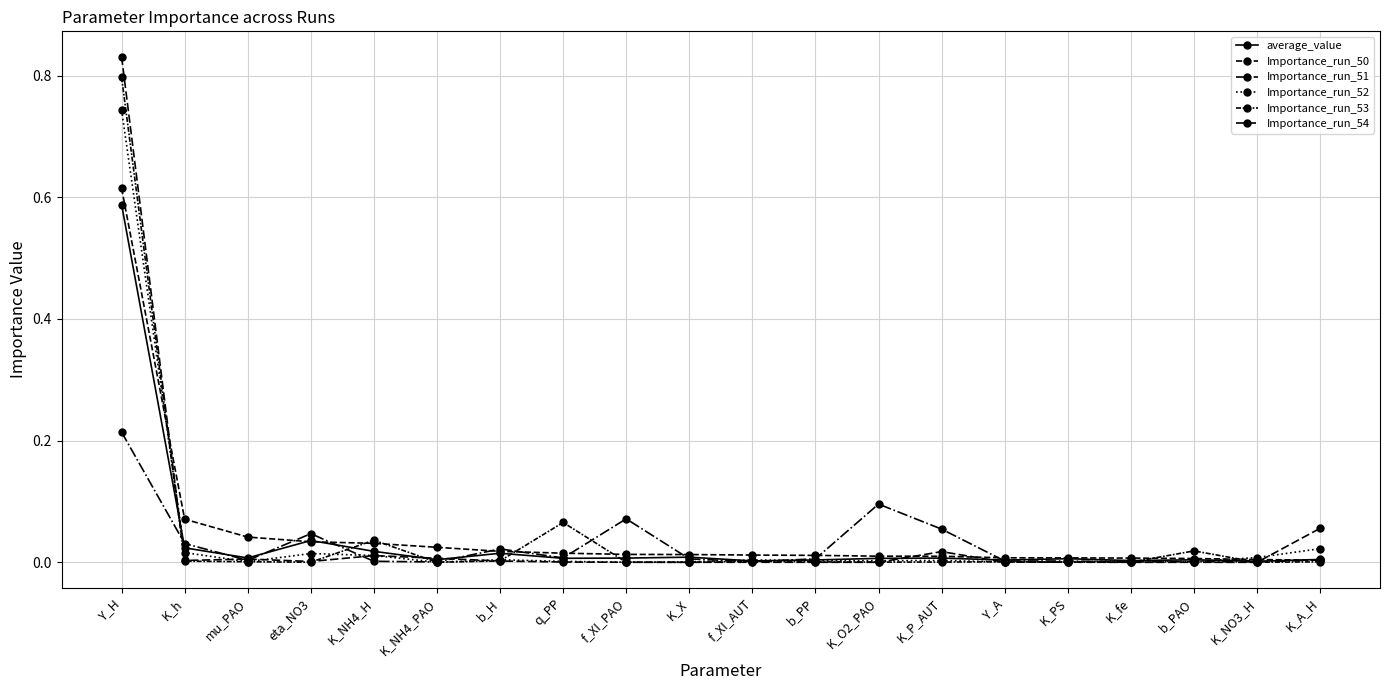

How many lines are shown in the chart?

6